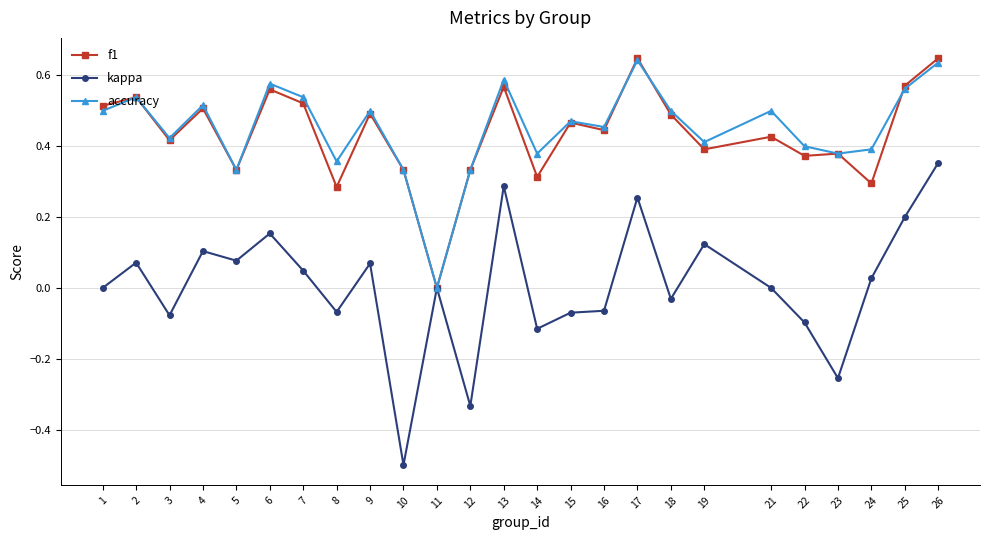

At which label does kappa reach its minimum?

10